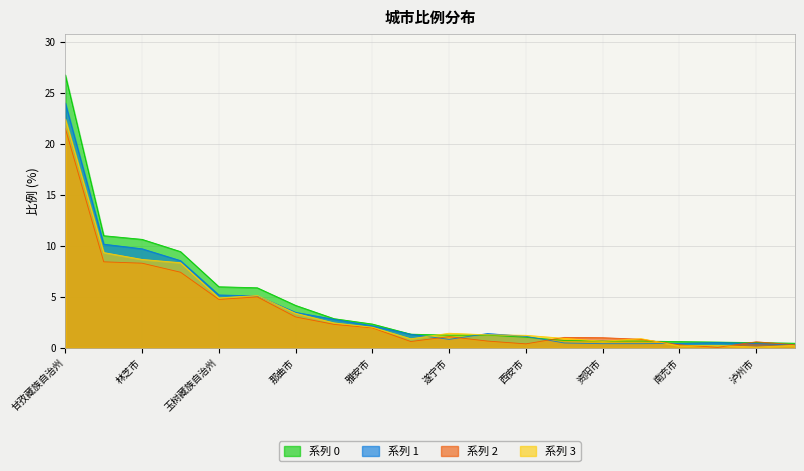

Which label corresponds to the largest value in the chart?

甘孜藏族自治州